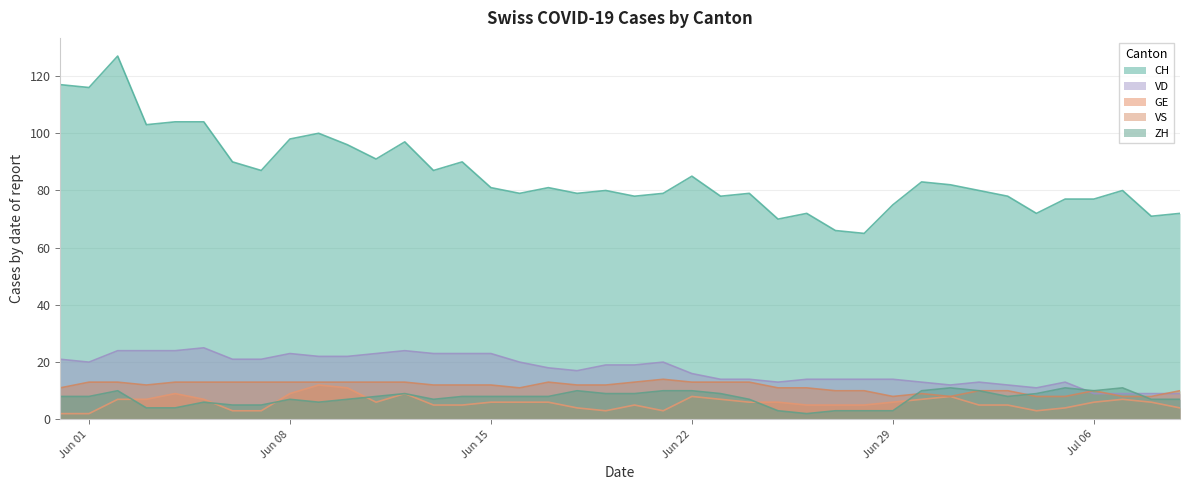

True or false: ZH and CH intersect in this chart.

False